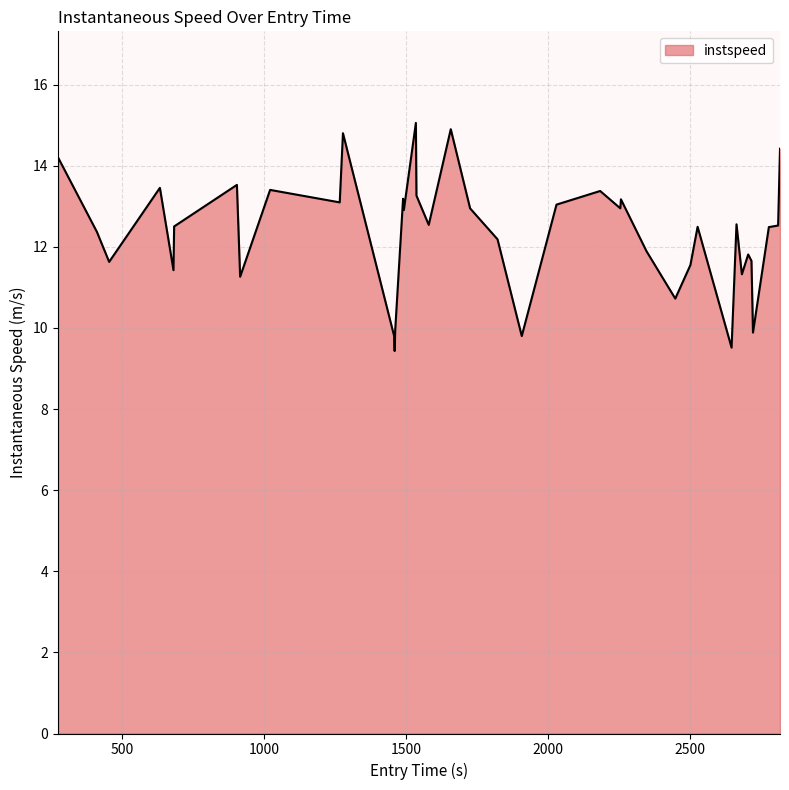

How many lines are shown in the chart?

1